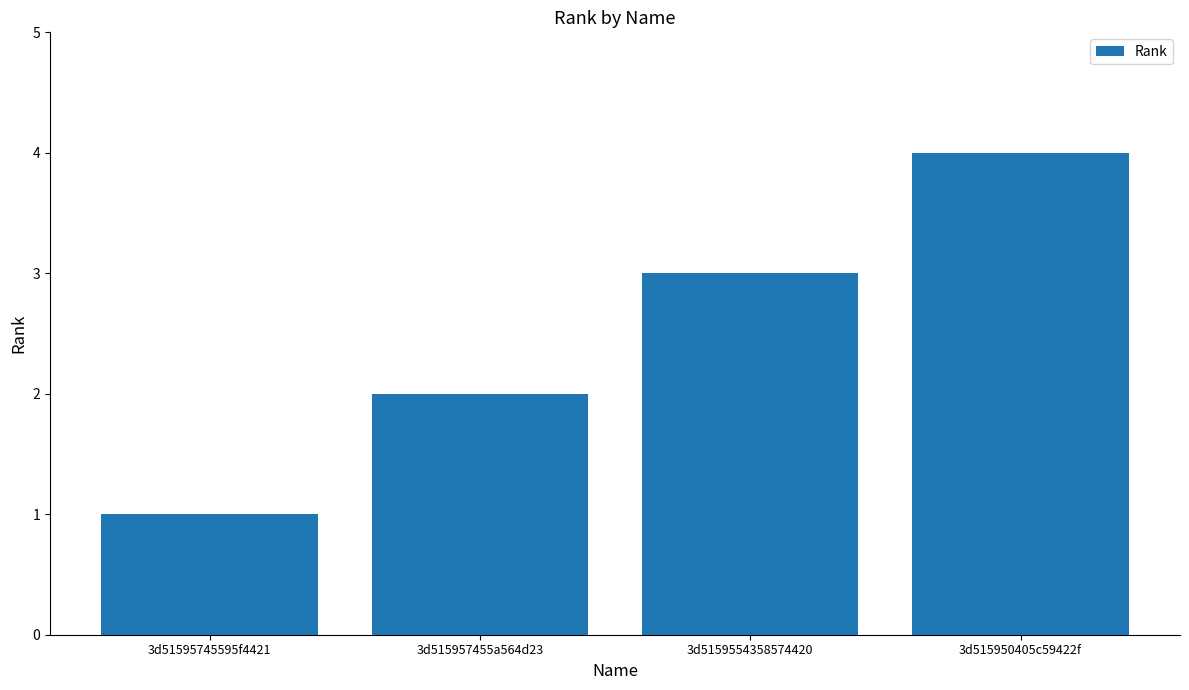

What is the difference between the second highest and minimum values?

2